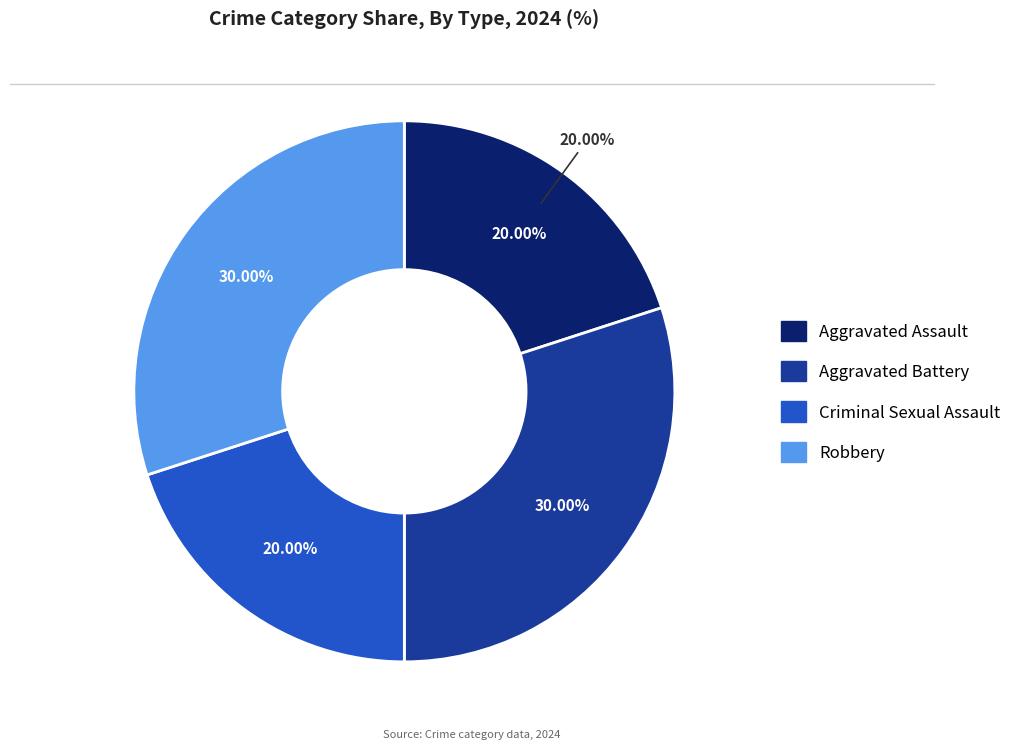

What percentage is the Criminal Sexual Assault slice, to the nearest percent?

20%